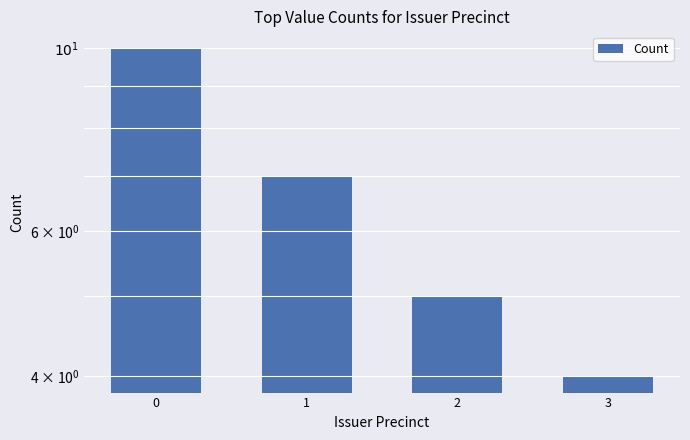

What is the difference between the values at 0 and 1?

3